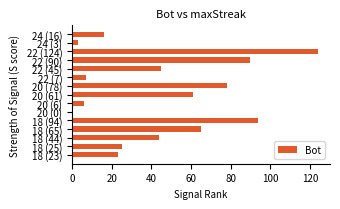

Is it true that the value at 22 (90) is 90?

True